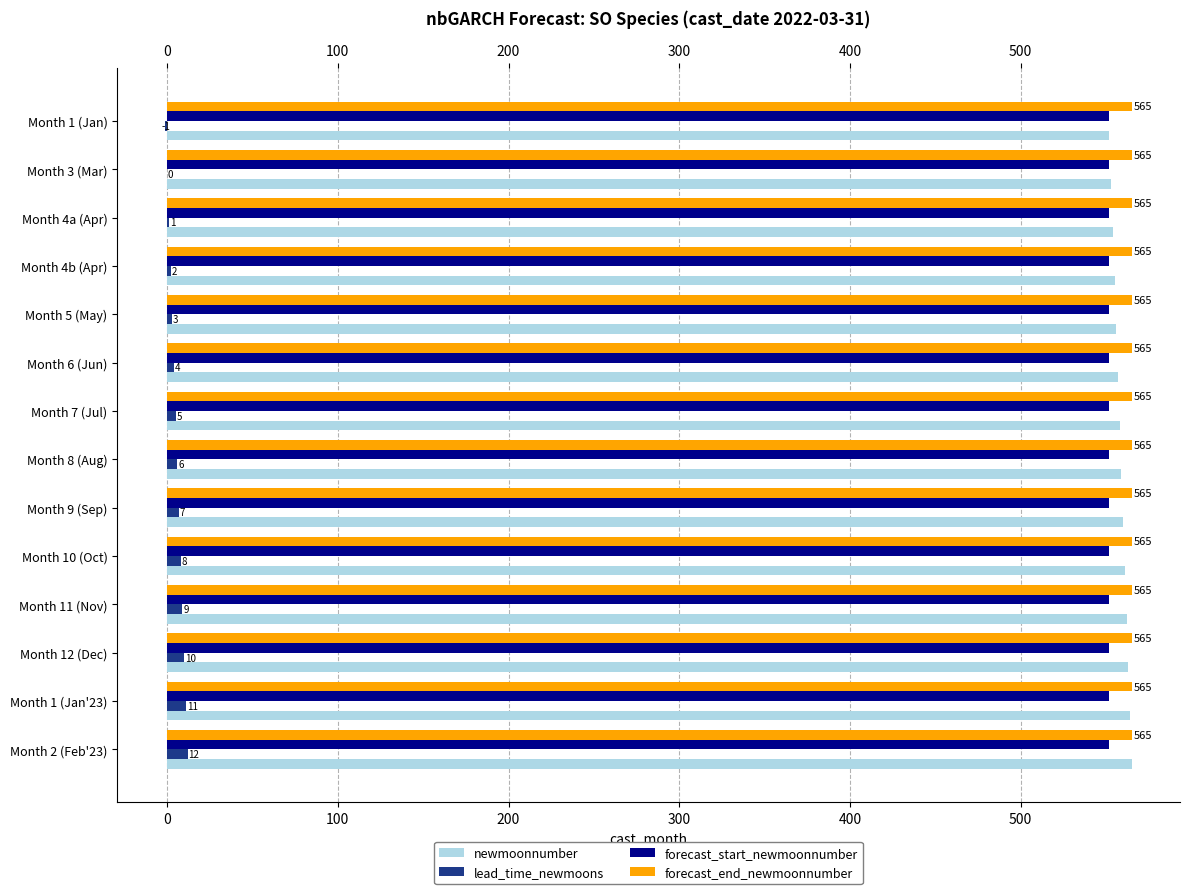

How many series are shown in this chart?

4